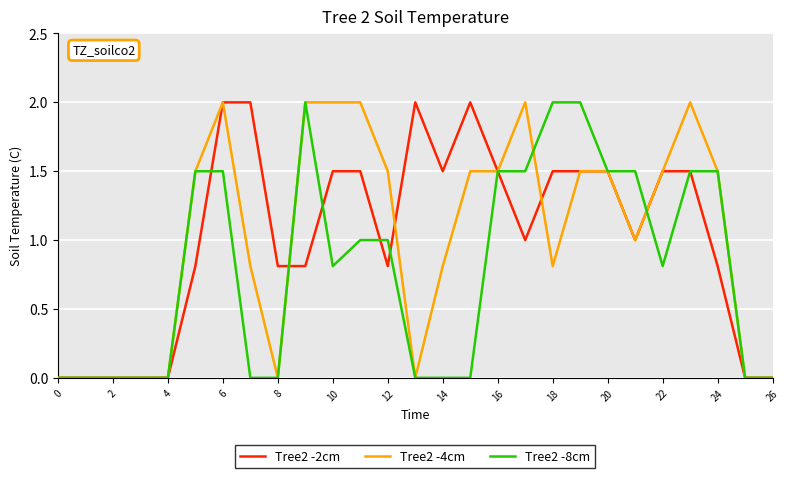

Reading left to right, transcribe all the data shown in this chart.

Tree2 -2cm: 0.0	0.0	0.0	0.0	0.0	0.8	2.0	2.0	0.8	0.8	1.5	1.5	0.8	2.0	1.5	2.0	1.5	1.0	1.5	1.5	1.5	1.0	1.5	1.5	0.8	0.0	0.0
Tree2 -4cm: 0.0	0.0	0.0	0.0	0.0	1.5	2.0	0.8	0.0	2.0	2.0	2.0	1.5	0.0	0.8	1.5	1.5	2.0	0.8	1.5	1.5	1.0	1.5	2.0	1.5	0.0	0.0
Tree2 -8cm: 0.0	0.0	0.0	0.0	0.0	1.5	1.5	0.0	0.0	2.0	0.8	1.0	1.0	0.0	0.0	0.0	1.5	1.5	2.0	2.0	1.5	1.5	0.8	1.5	1.5	0.0	0.0